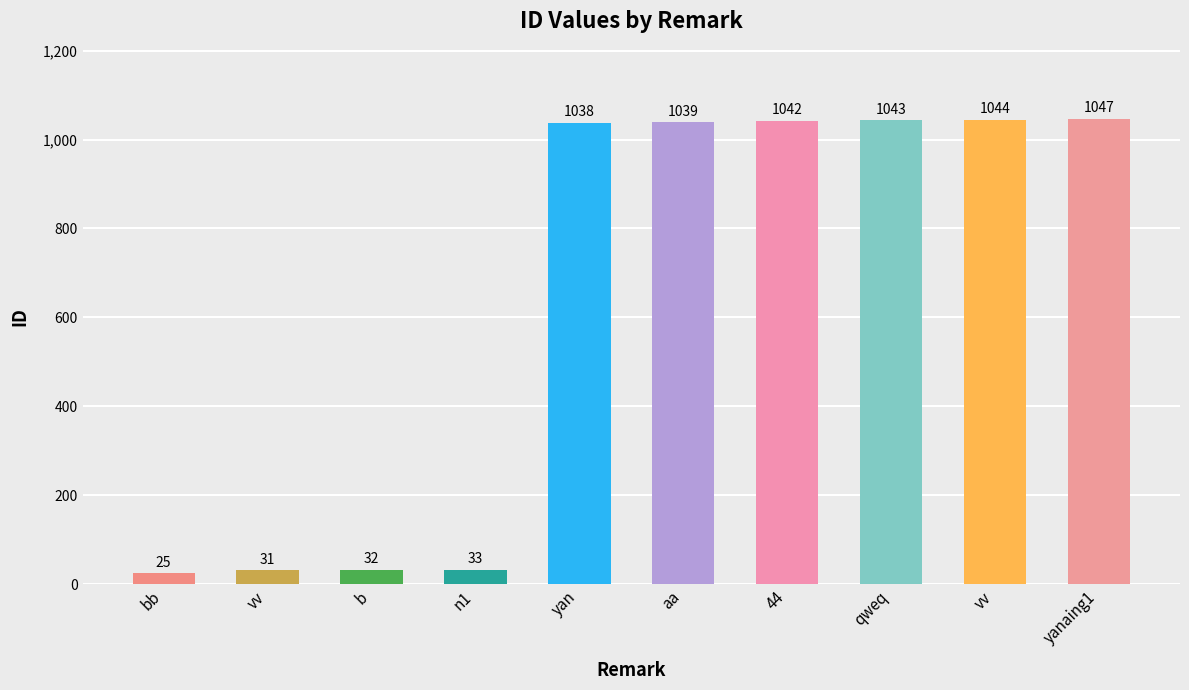

What is the minimum value shown in the chart?

25